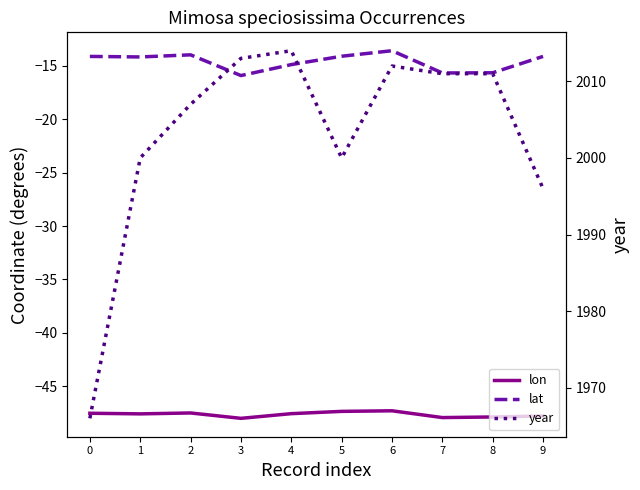

True or false: lon and year intersect in this chart.

False